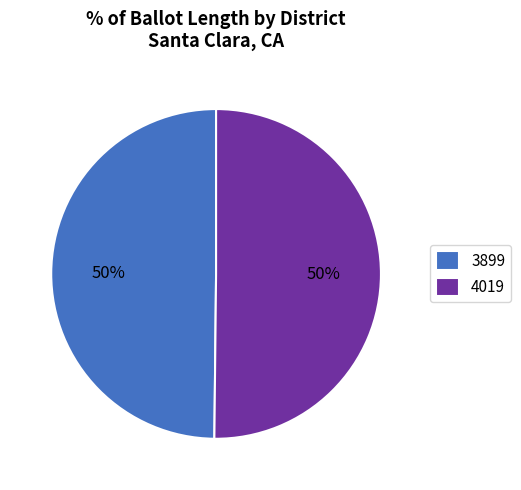

How many slices are in this pie chart?

2